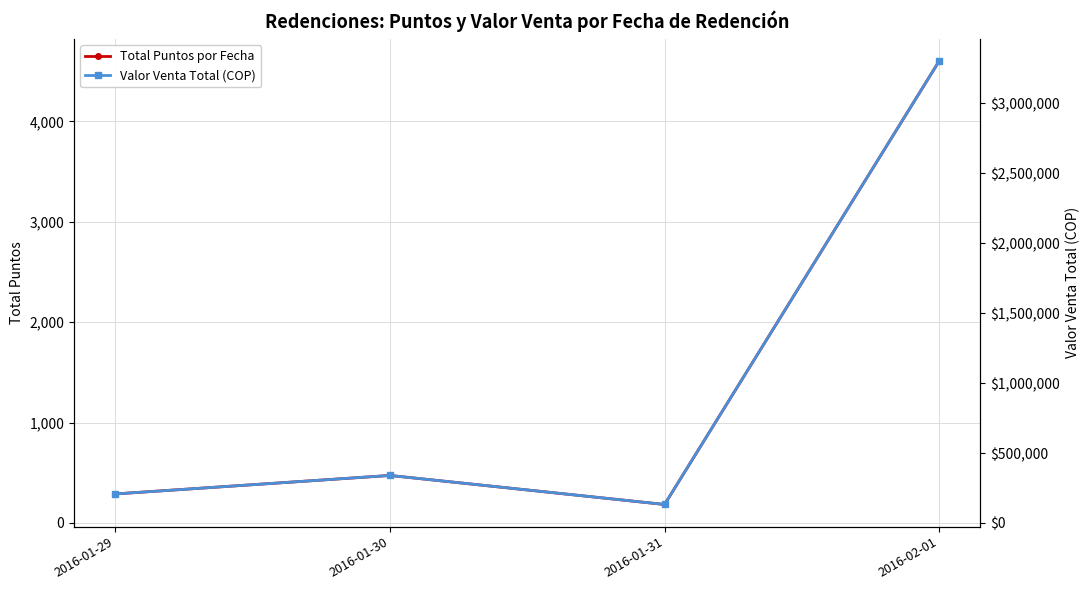

Is the value of Total Puntos por Fecha at 2016-01-29 greater than the value of Valor Venta Total (COP) at 2016-01-31?

No